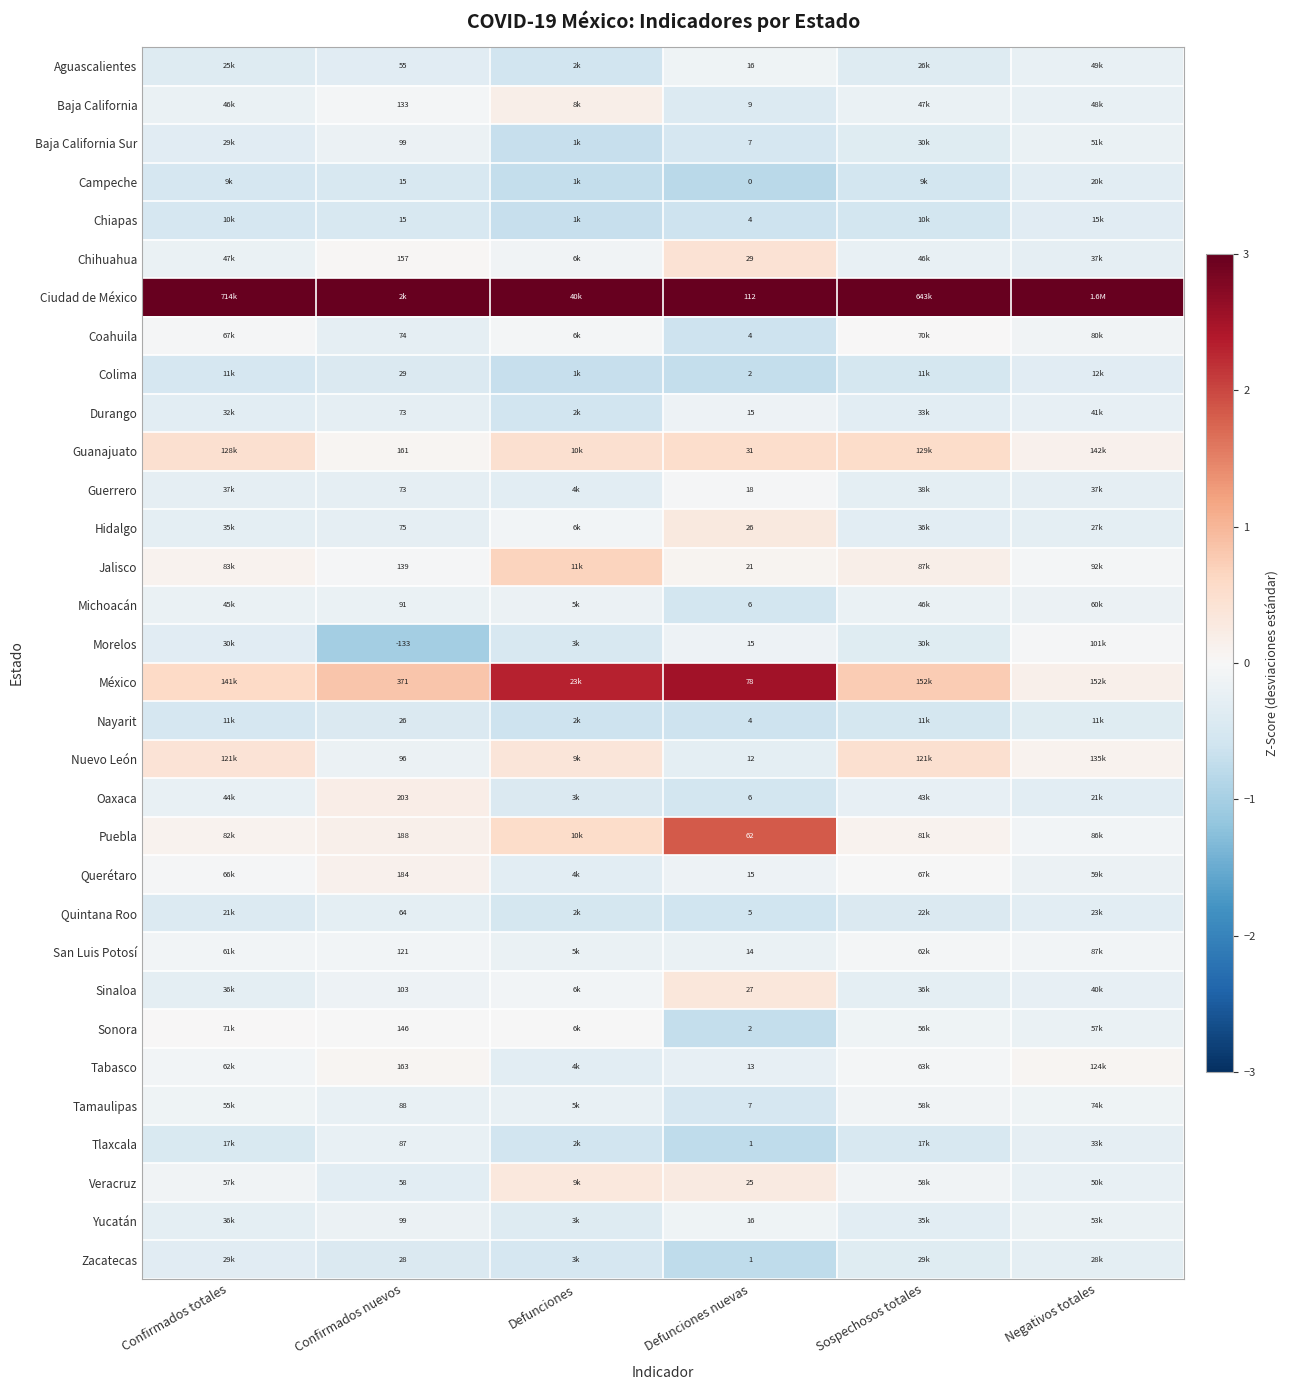

Is the value of Zacatecas at Defunciones nuevas greater than the value of Guanajuato at Confirmados nuevos?

No